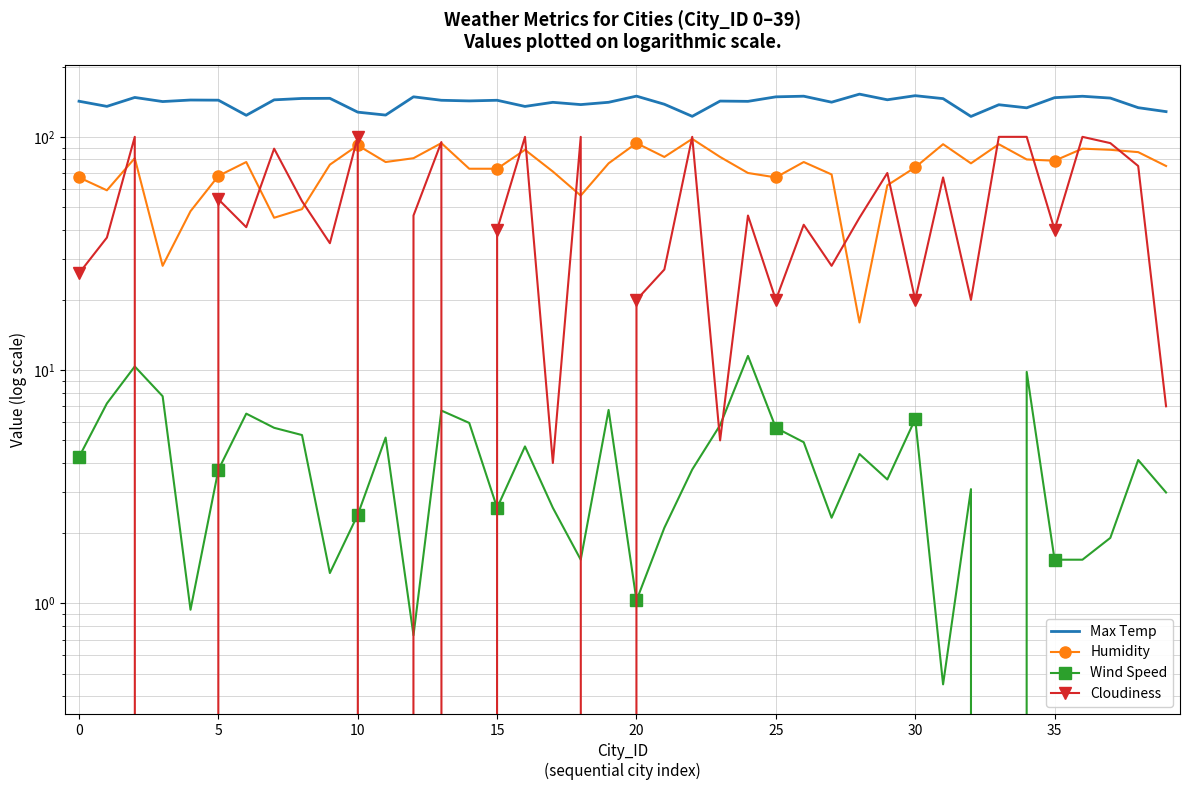

Read the Humidity value at 34.

80.0